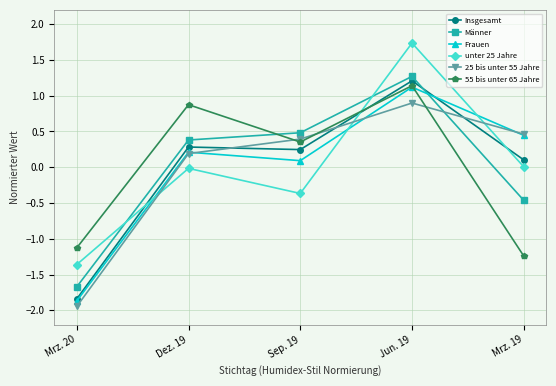

Rank the categories by 55 bis unter 65 Jahre value from highest to lowest.

Jun. 19, Dez. 19, Sep. 19, Mrz. 20, Mrz. 19